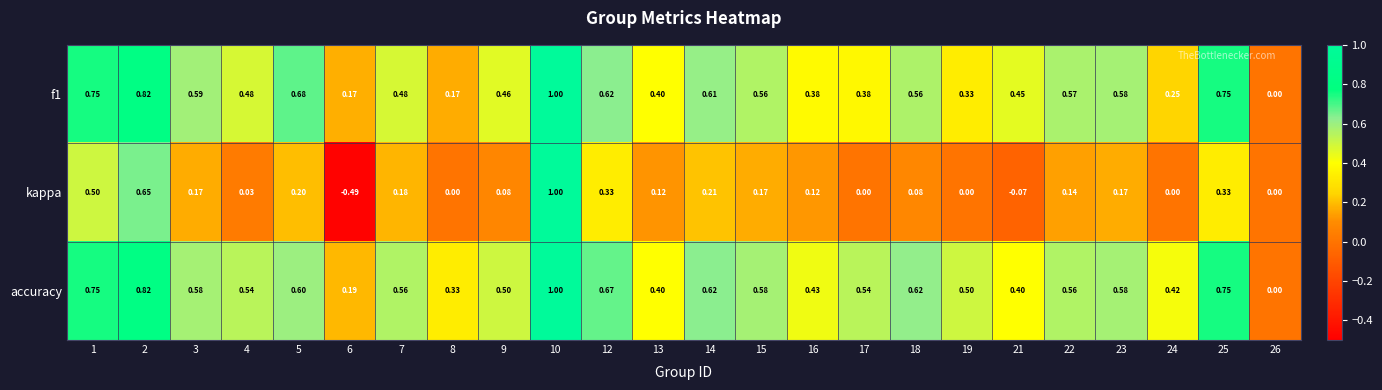

Rank the series at 24 from highest to lowest value.

accuracy, f1, kappa